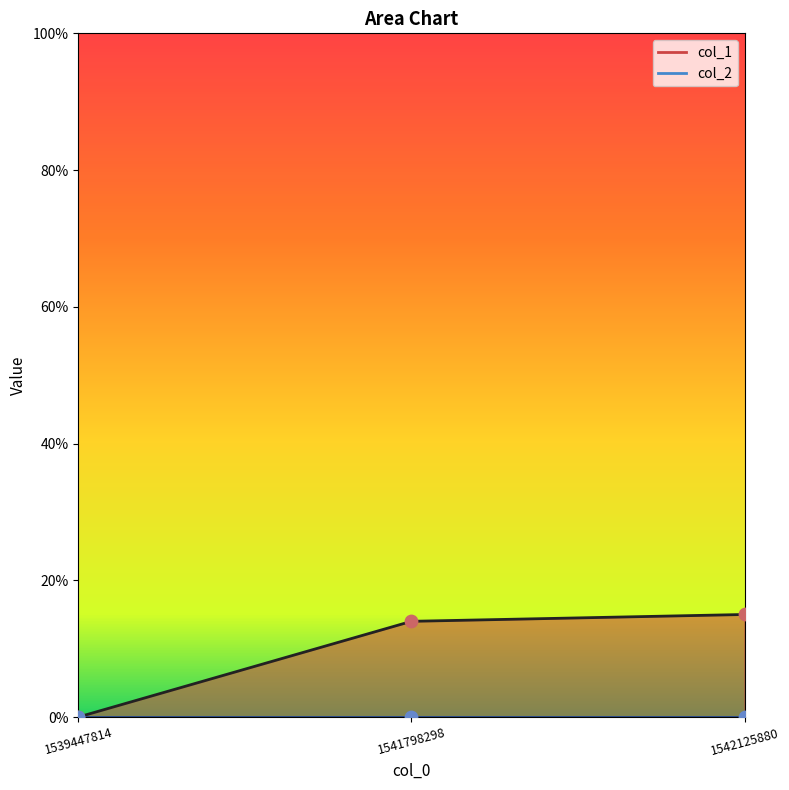

What is the change in value from 1539447814 to 1541798298?

+14